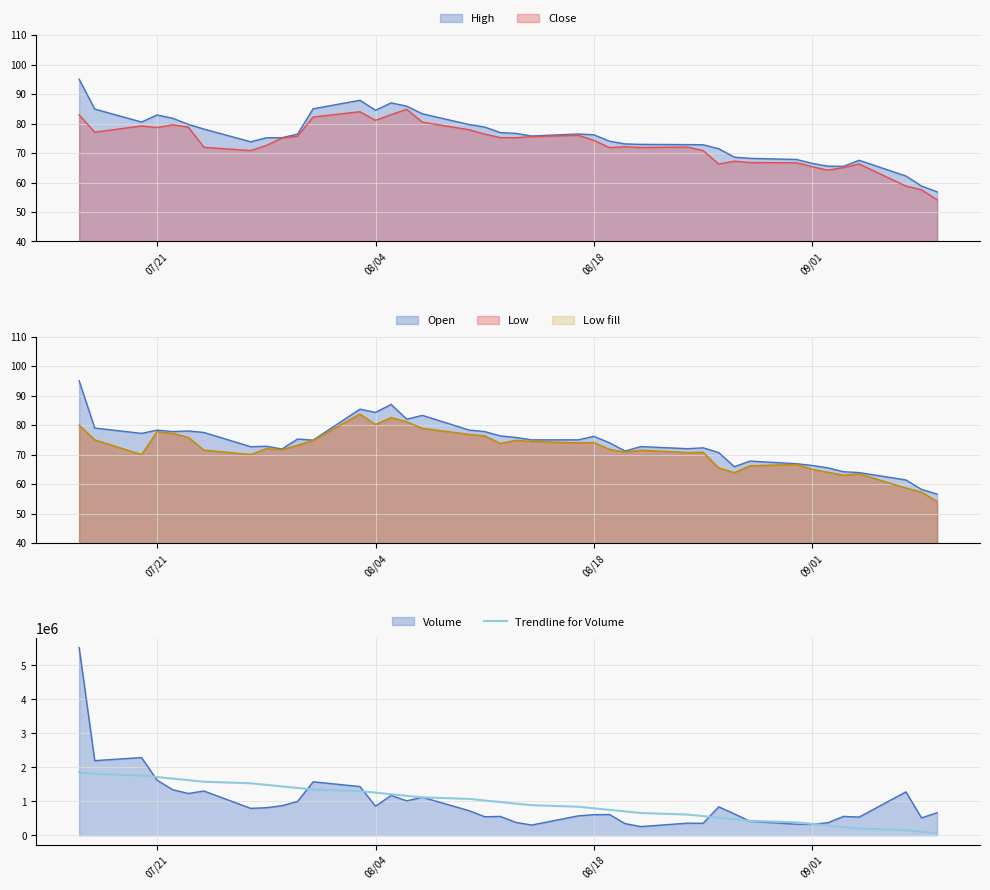

The chart shows a value of 480040.9 at 22. True or false?

False